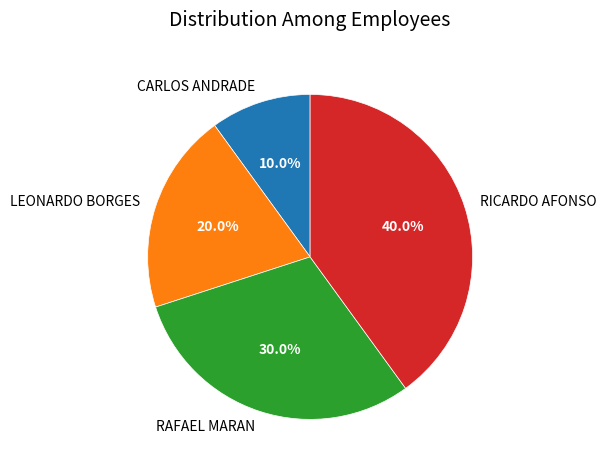

What percentage is NOT represented by RAFAEL MARAN?

70.0%